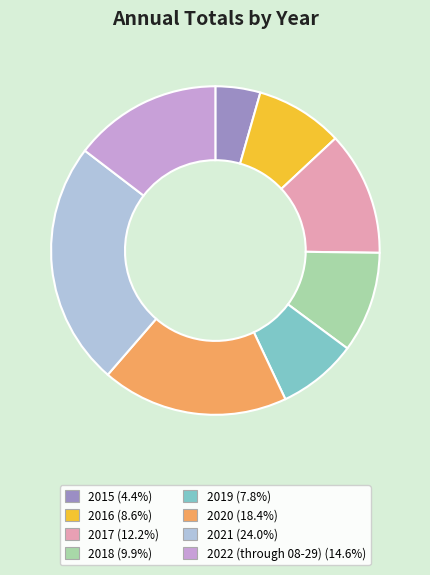

The 2016 slice represents 9% of the pie. True or false?

True